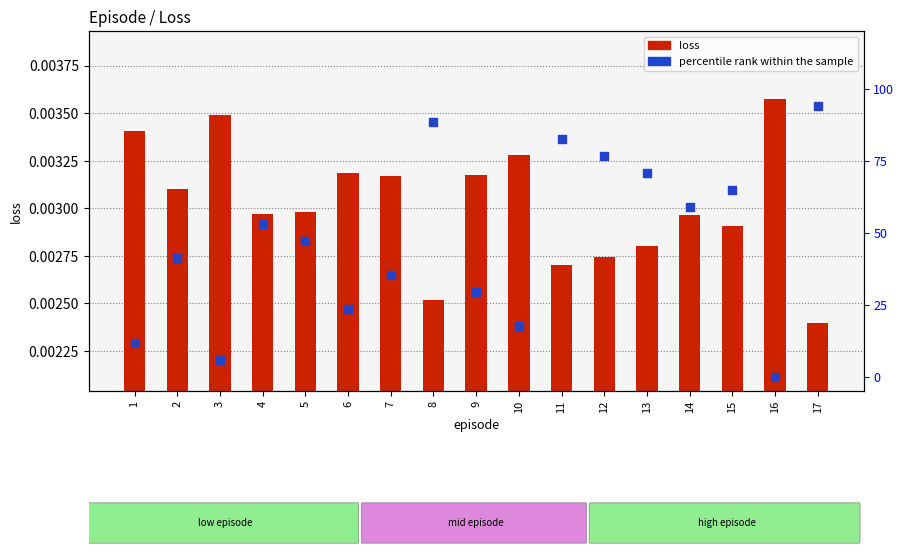

What are all the series names shown in the legend?

loss, percentile rank within the sample